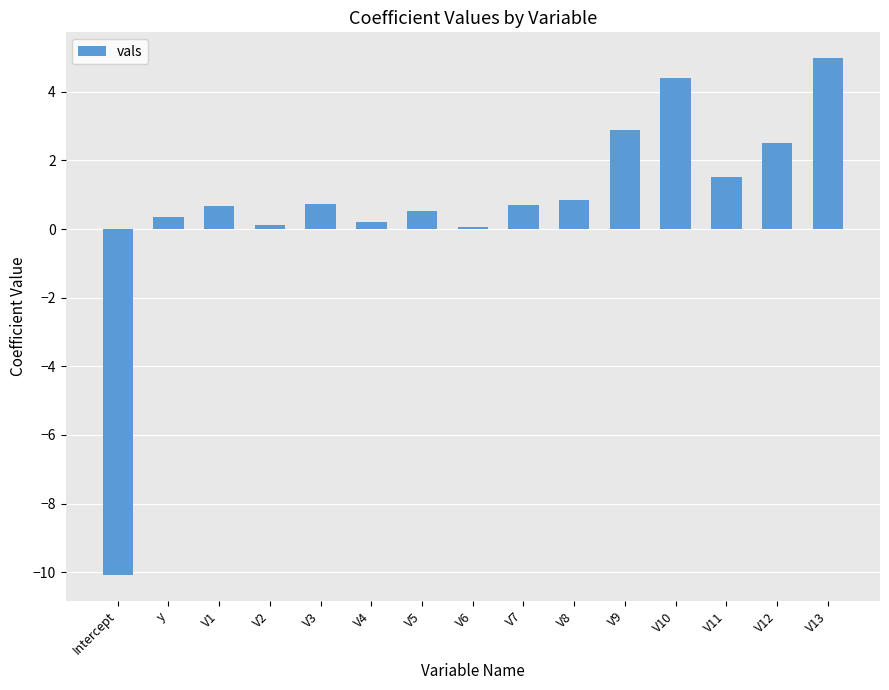

Which has a higher value, V9 or V12?

V9